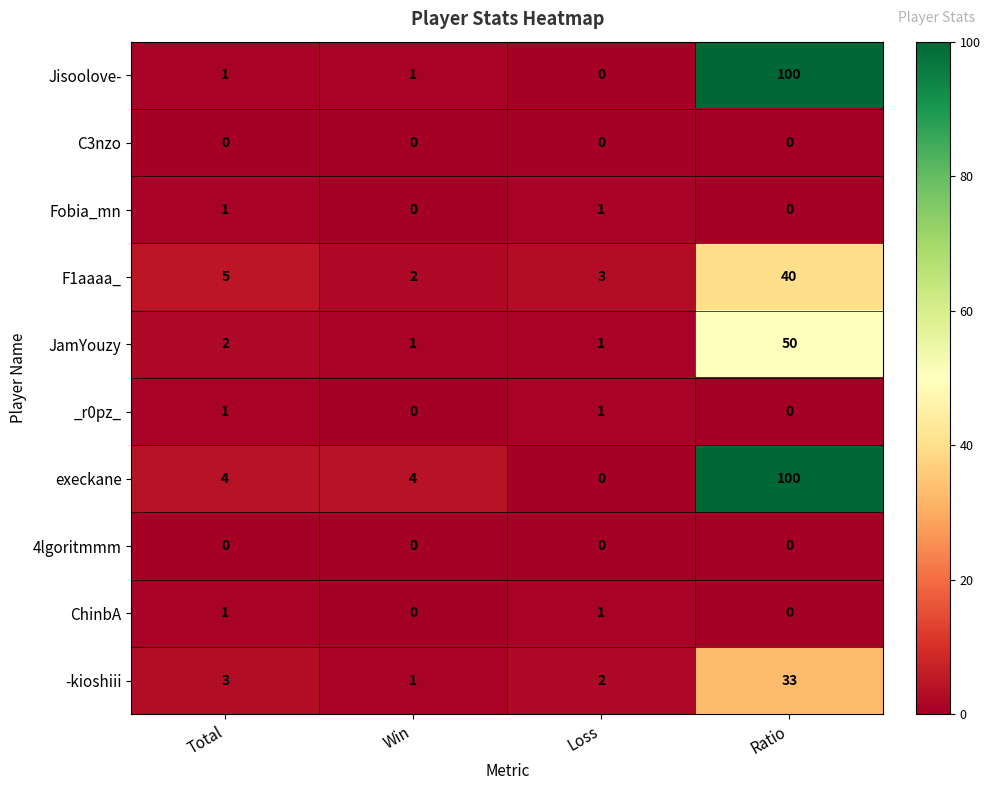

What is the greatest value displayed?

100